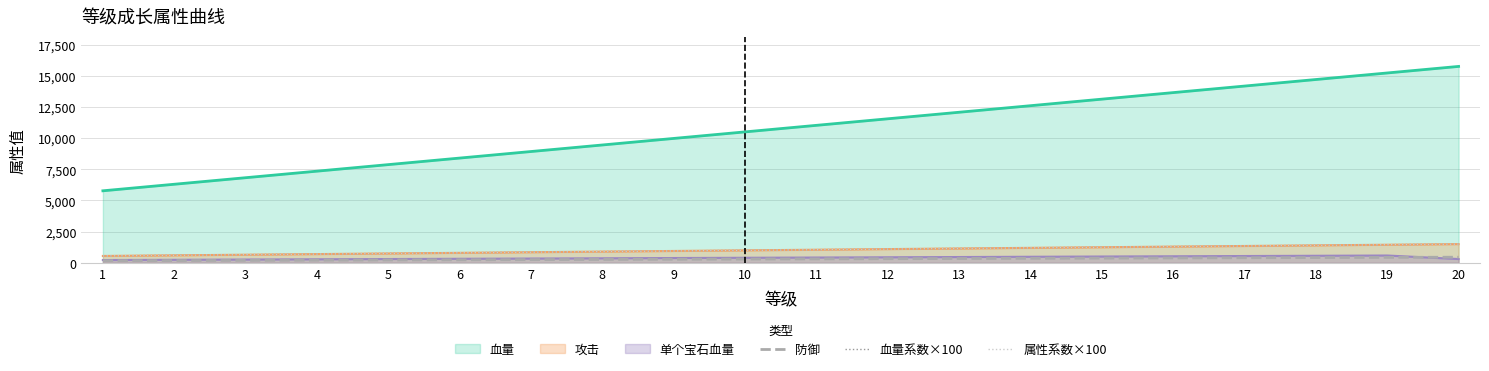

What value does the 血量系数×100 series have at 17?

1350